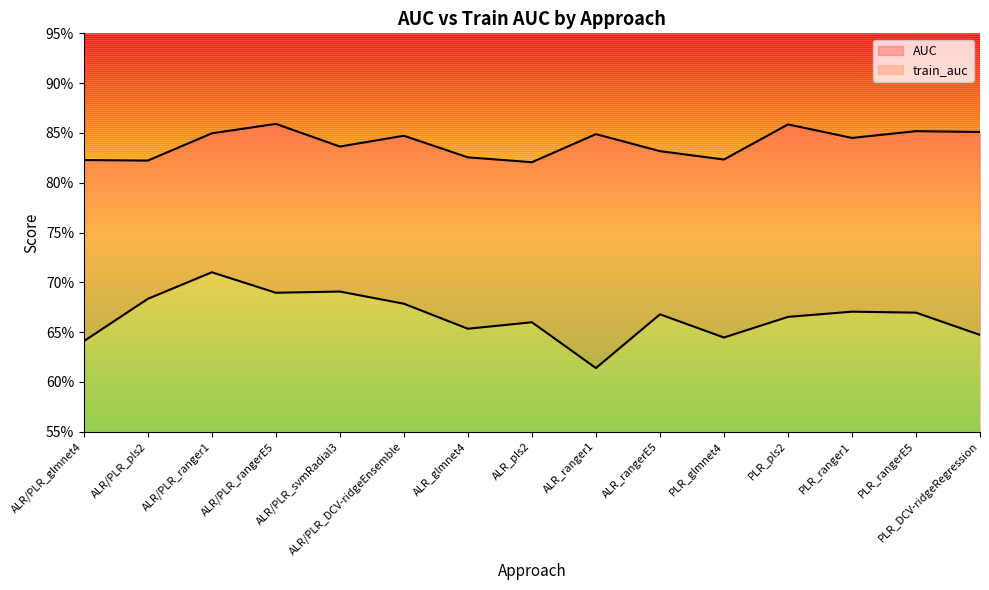

Rank the series by their maximum value, from lowest to highest.

train_auc, AUC